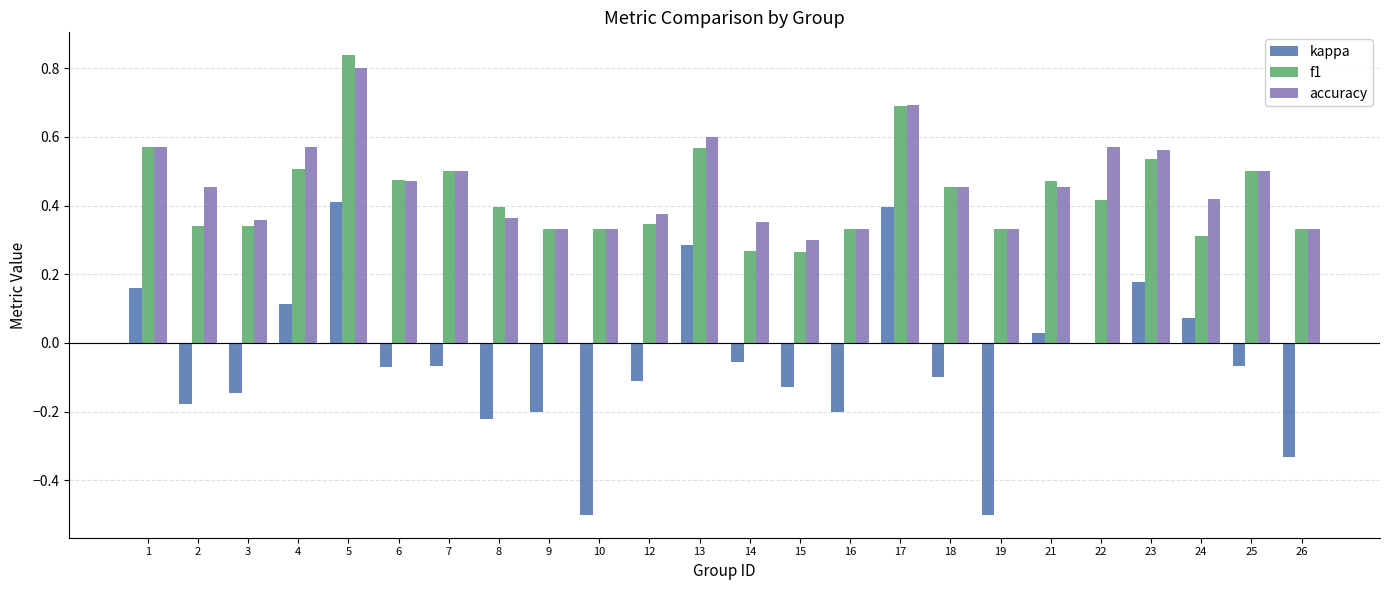

Which series changed the most between 9 and 17?

kappa